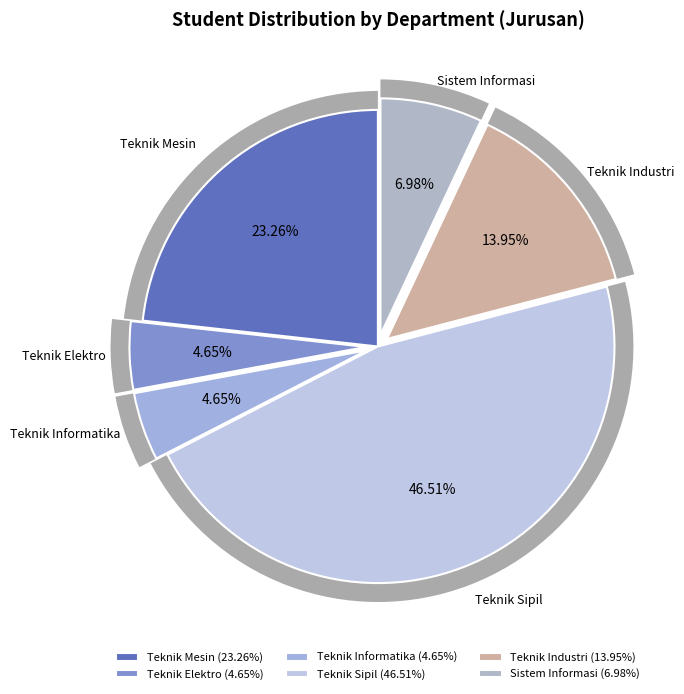

Count the number of slices in the pie.

6